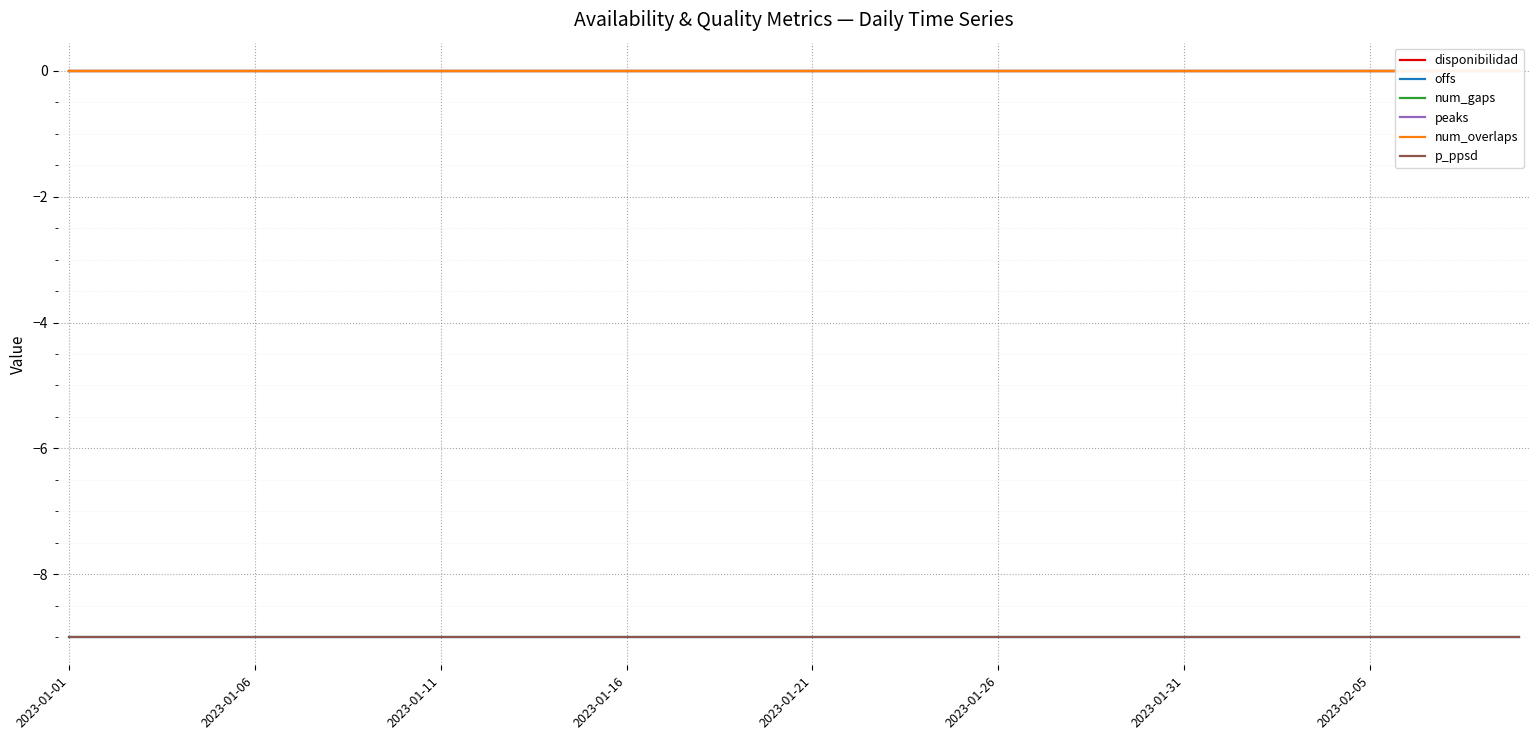

True or false: disponibilidad has more than 2 interior local peaks.

False